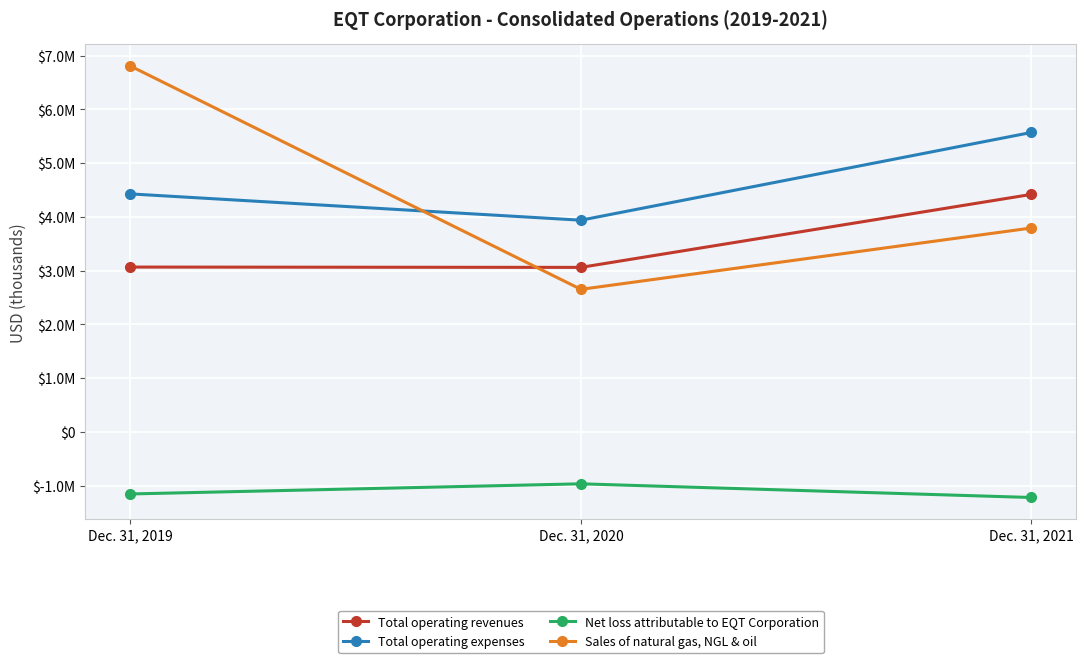

Does the chart have visible grid lines?

Yes